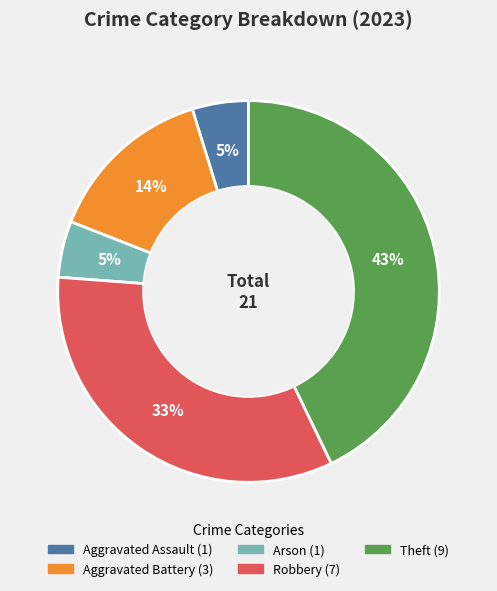

Which category has the biggest portion of the pie?

Theft